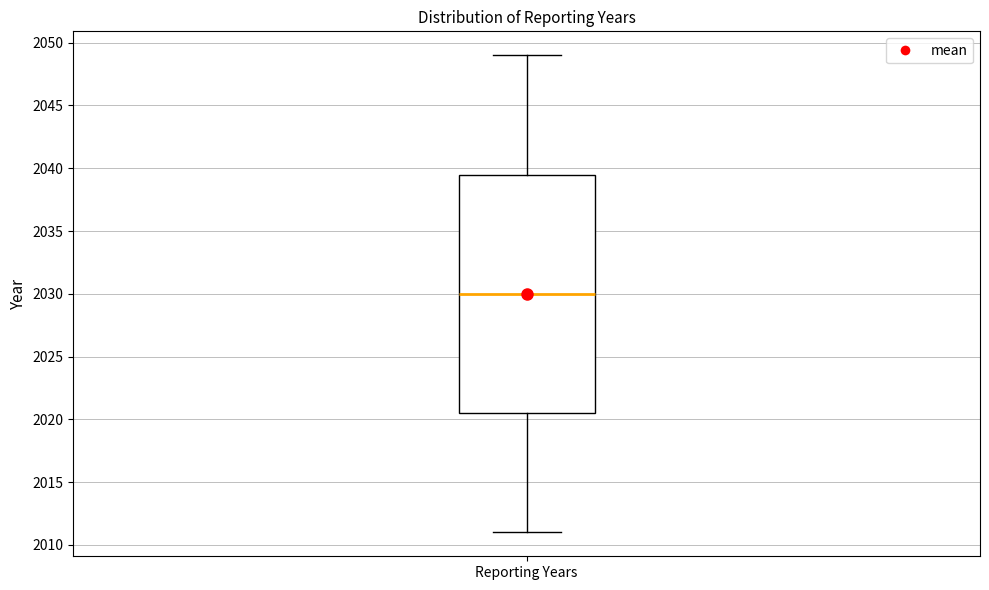

Transcribe this box plot: give where the median line is, the range the box spans, and where the two whiskers end, as read against the y-axis. The values are not printed on the chart, so give them approximately, as read against the axis.

median 2030.0, box 2020.5 to 2039.5, whiskers 2011.0 to 2049.0